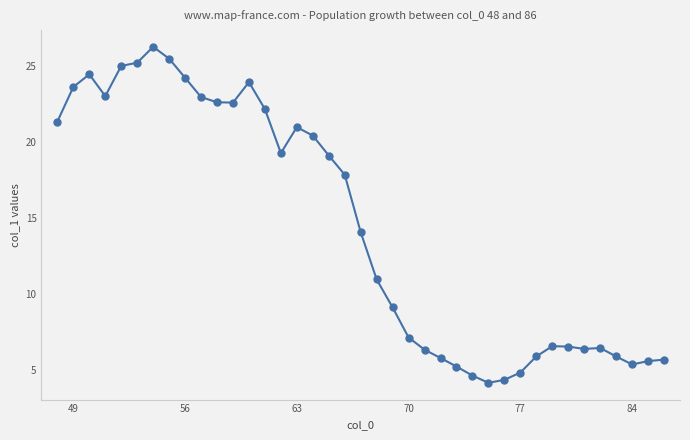

What is the sum of all values?

561.8